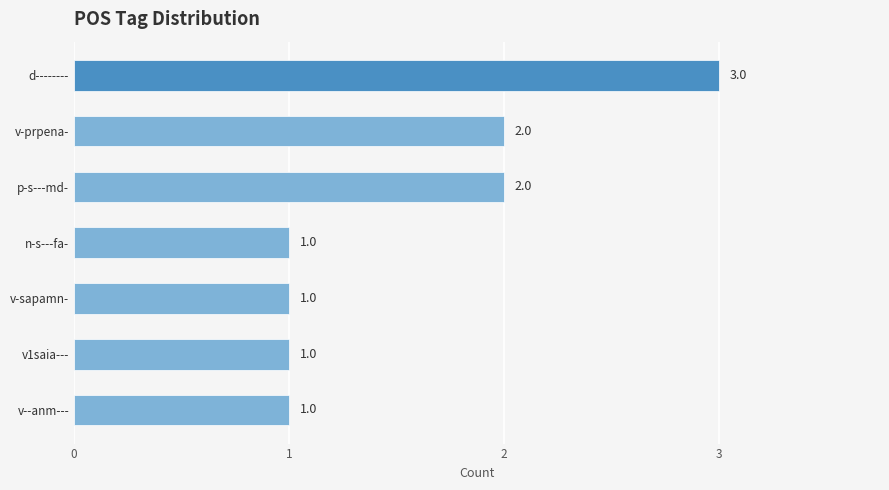

Reading top to bottom, transcribe all the data shown in this chart.

3	2	2	1	1	1	1